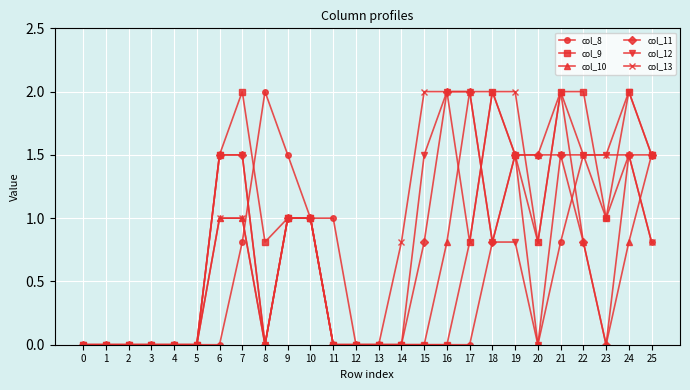

The value of col_13 at 12 is 0.0. True or false?

True